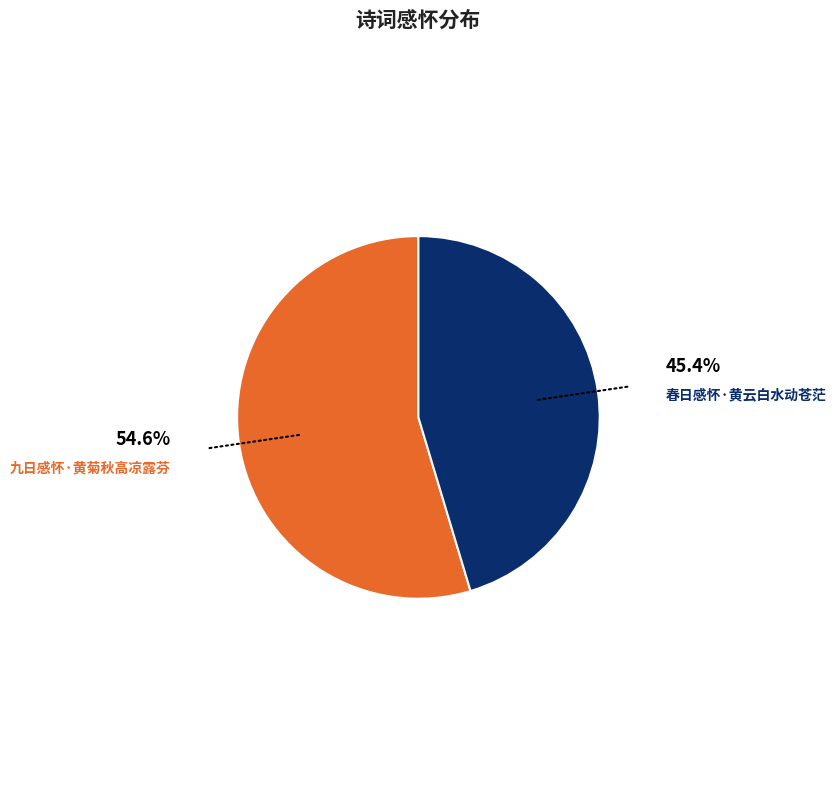

Do 九日感怀·黄菊秋高凉露芬 and 春日感怀·黄云白水动苍茫 together represent more than half of the pie?

Yes